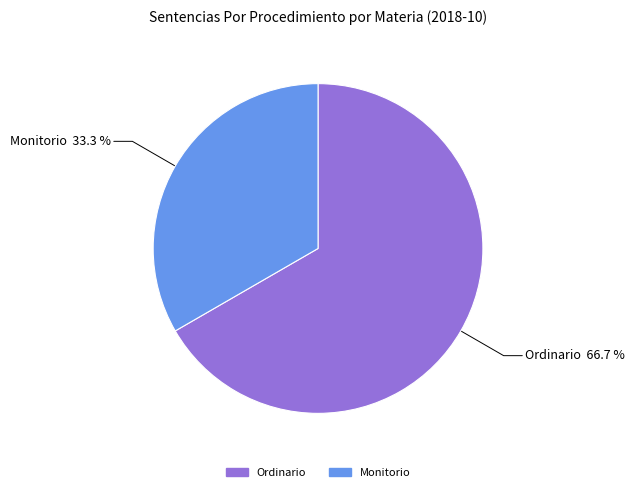

Between Ordinario and Monitorio, which is larger?

Ordinario